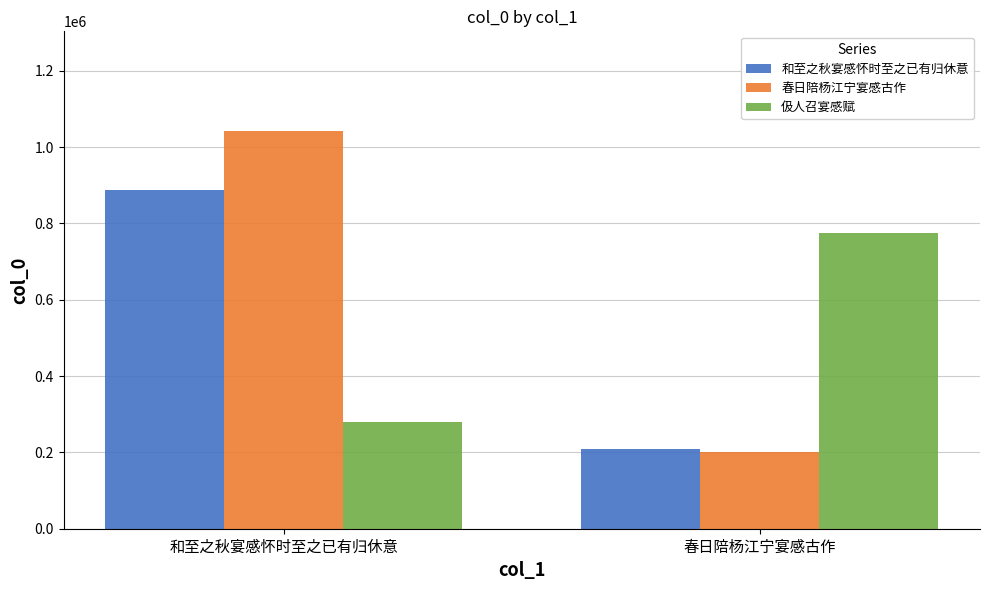

What is the highest value of the 伋人召宴感赋 series?

775462